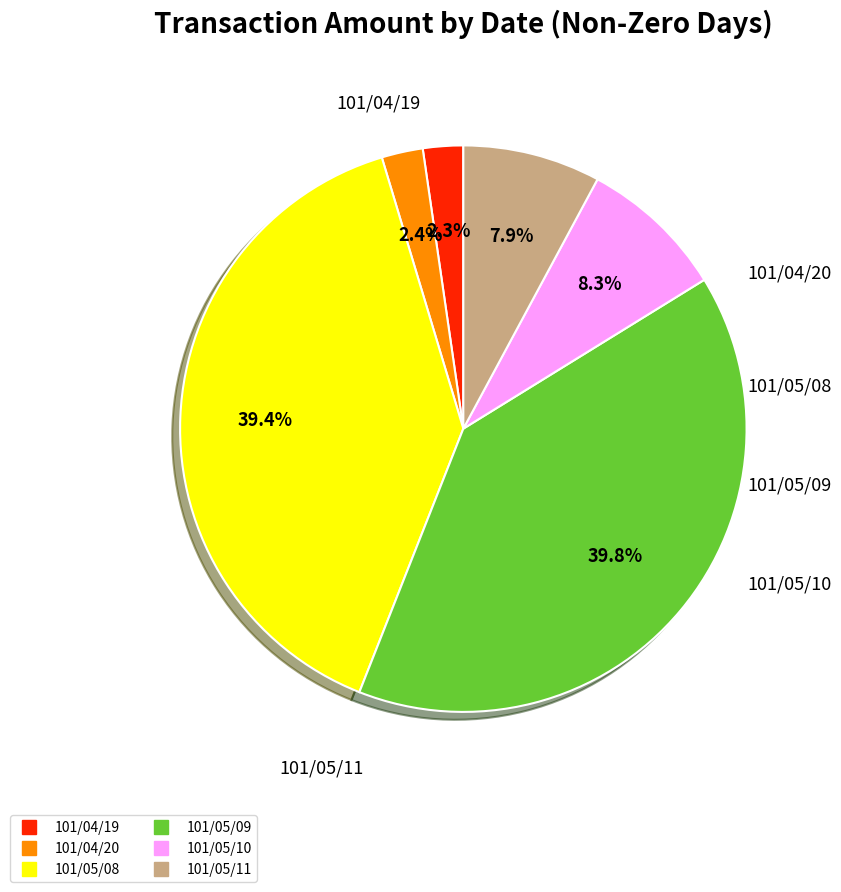

The 101/04/20 slice represents 2% of the pie. True or false?

True